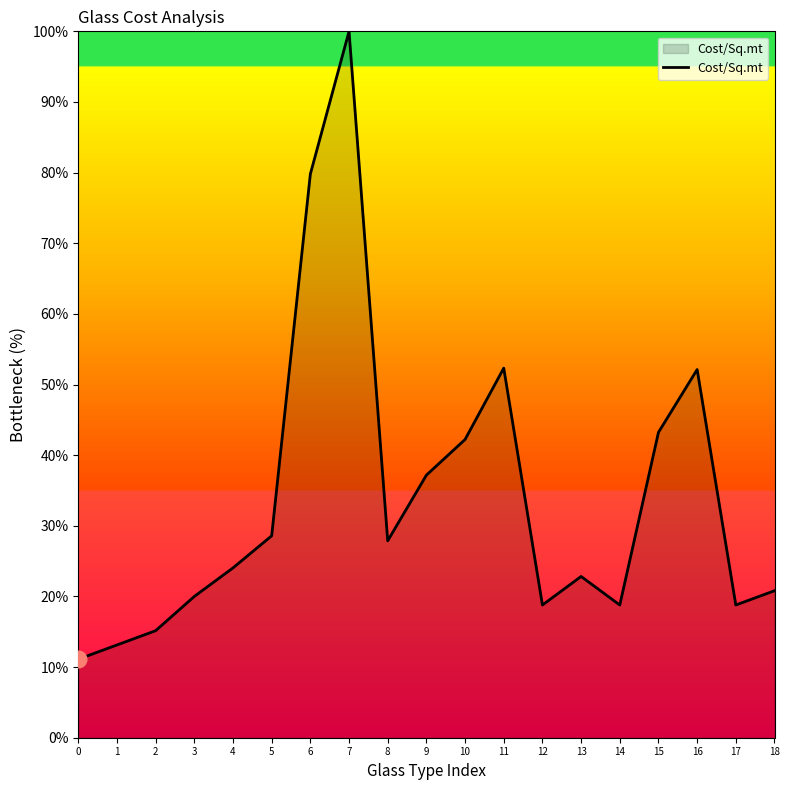

What is the maximum value shown in the chart?

100.0